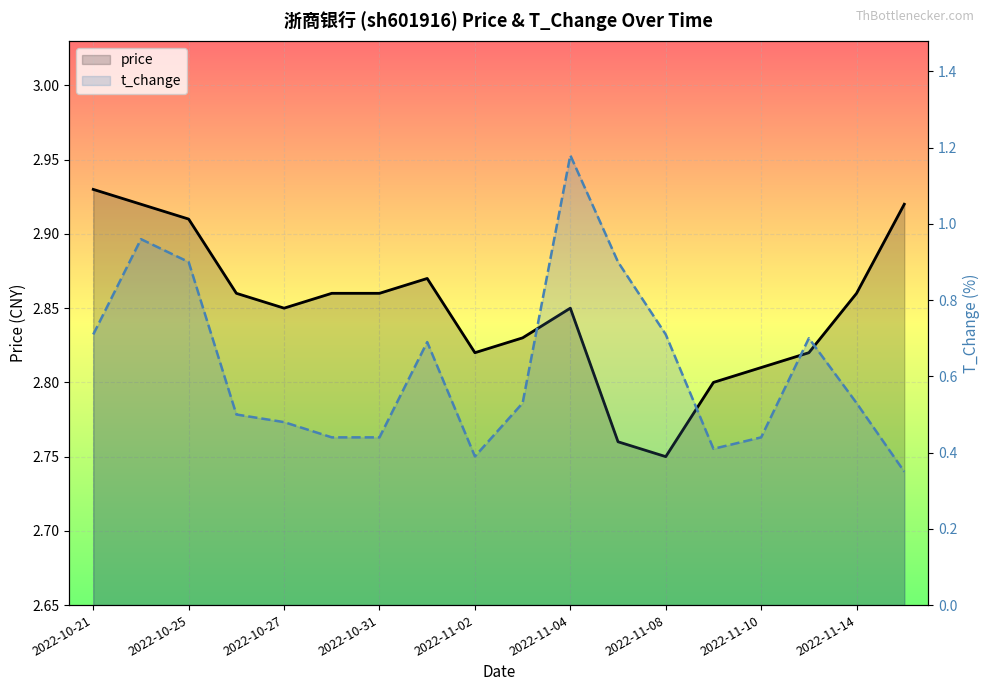

What is the sum of all price values?

51.3